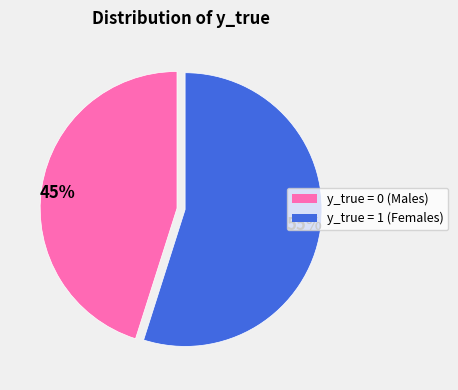

Does any single category account for the majority?

Yes